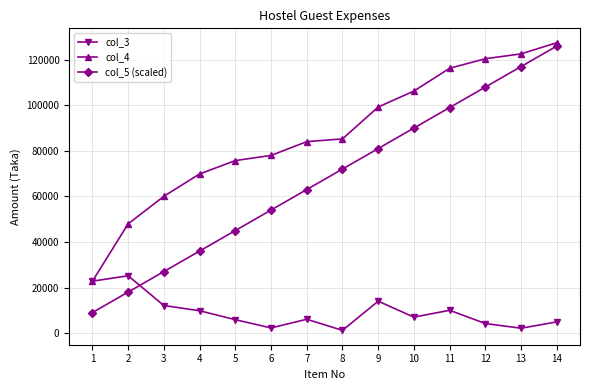

Between 4 and 14, which series saw the biggest shift?

col_5 (scaled)